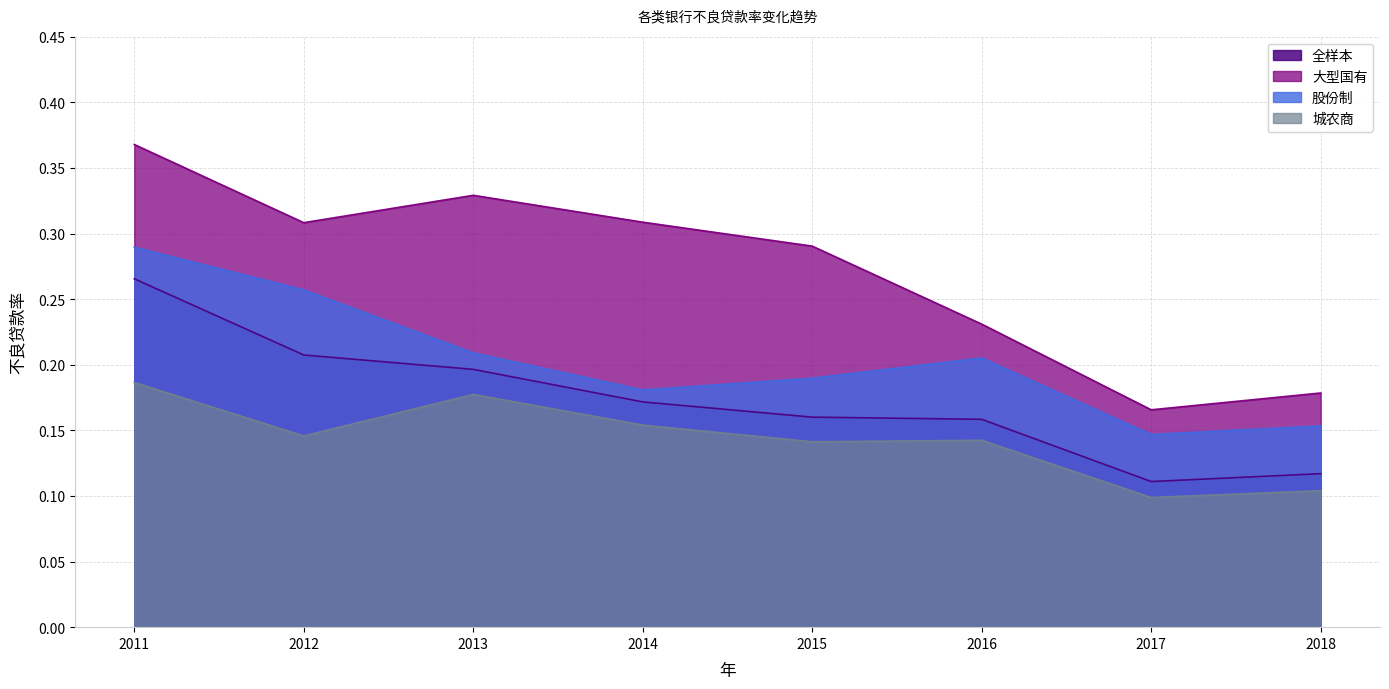

Which category has the highest value in the 全样本 series?

2011